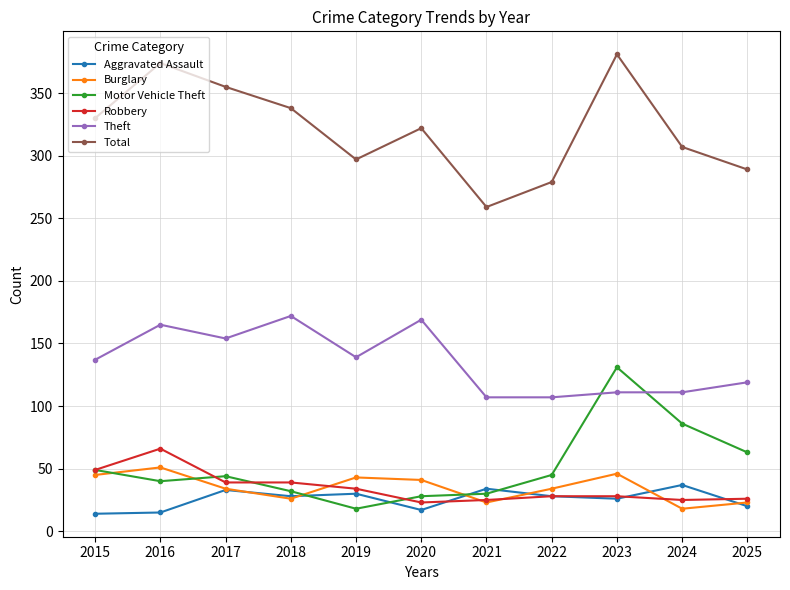

What is the sum of all Motor Vehicle Theft values?

566